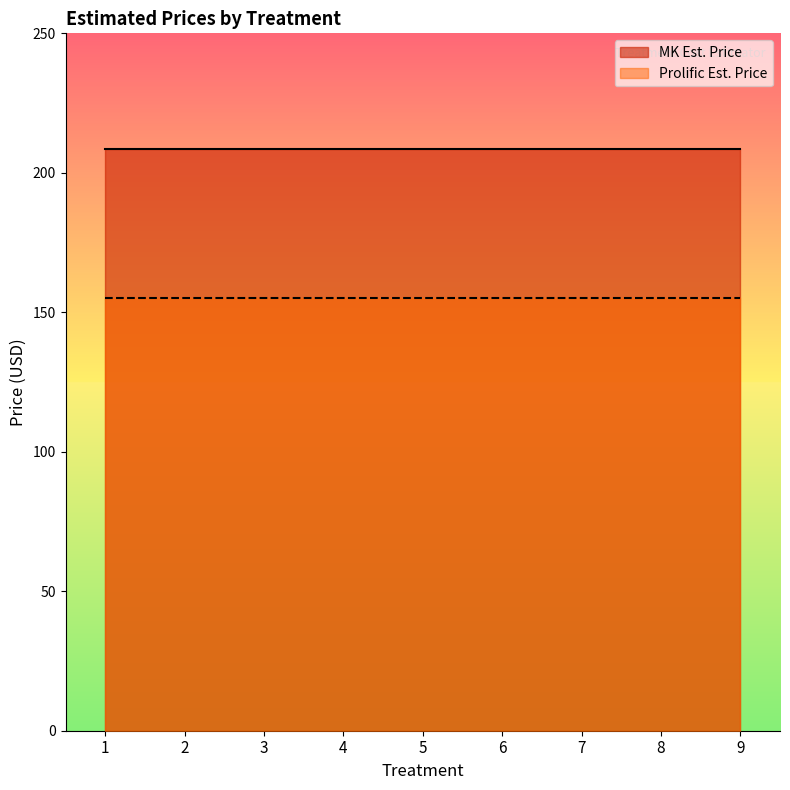

True or false: MK Est. Price has more than 0 interior local peaks.

False